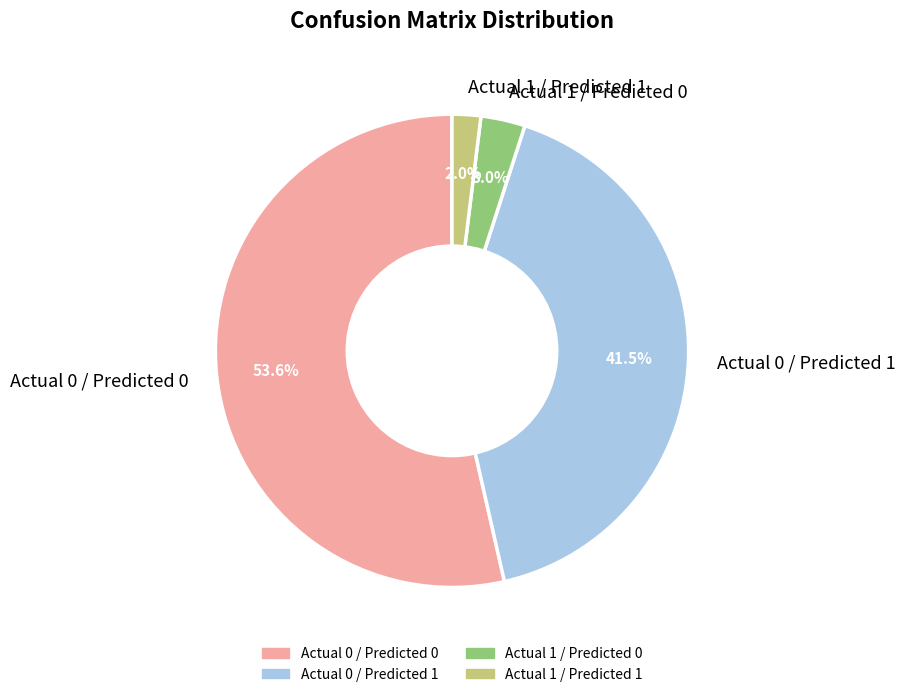

Which slice is the smallest?

Actual 1 / Predicted 1